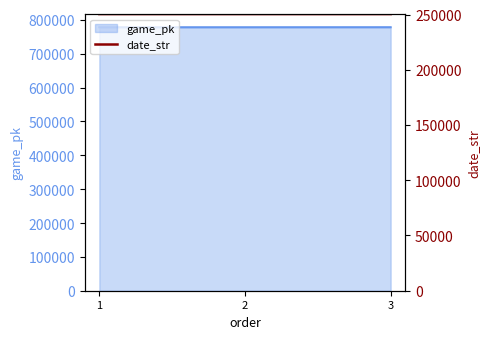

Approximately how many times larger is the value at 1 compared to 2?

1.0